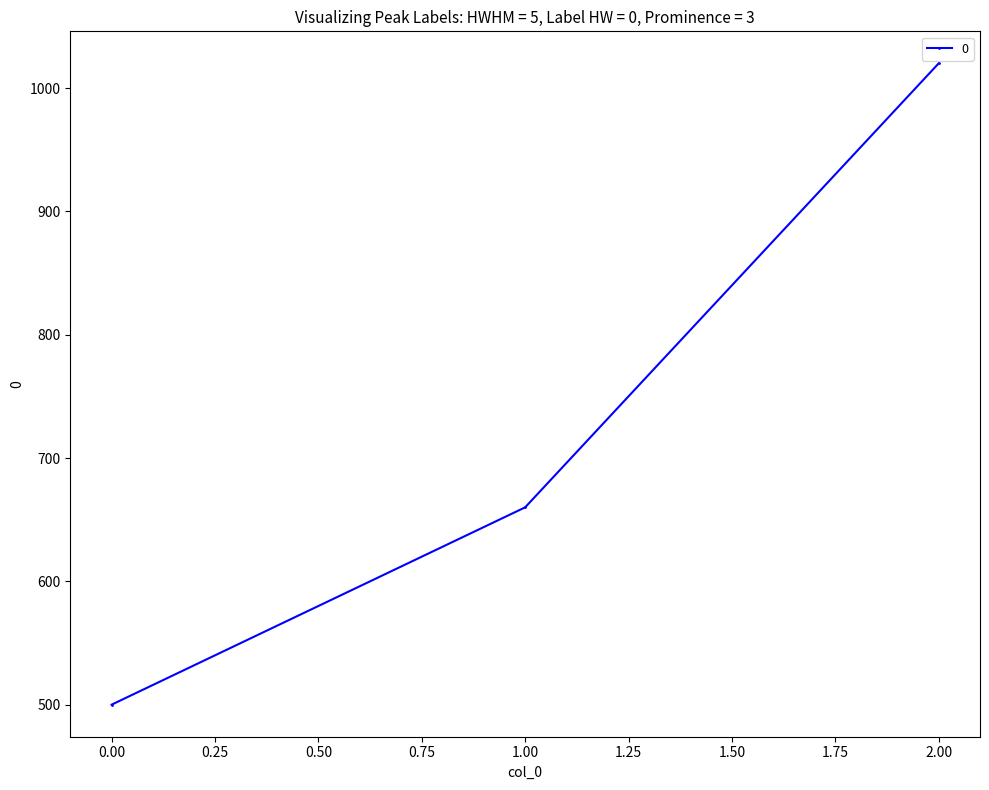

Between 0.00 and 2.00, which is larger?

2.00